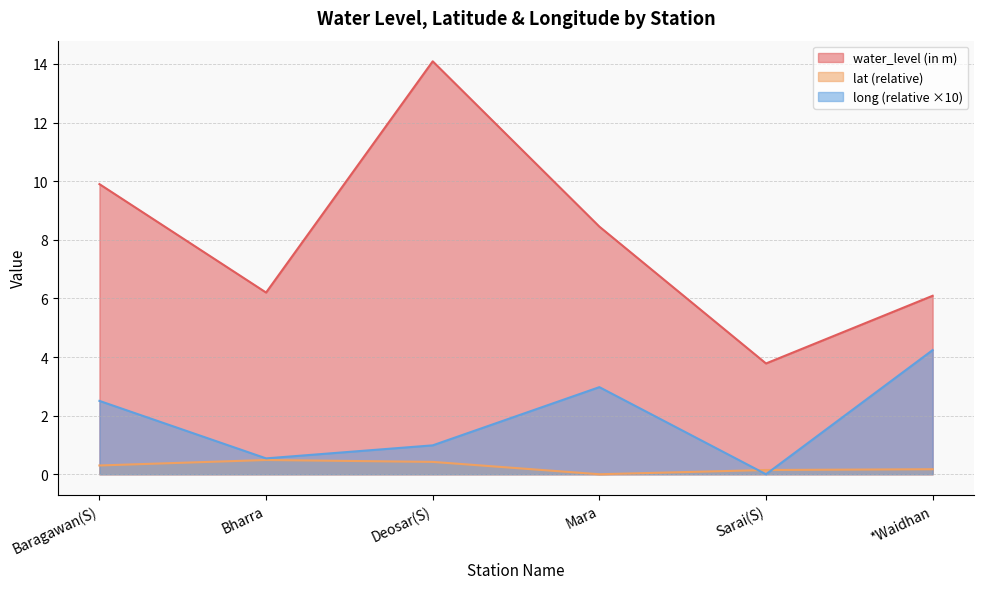

What are all the series names shown in the legend?

water_level (in m), lat (relative), long (relative ×10)